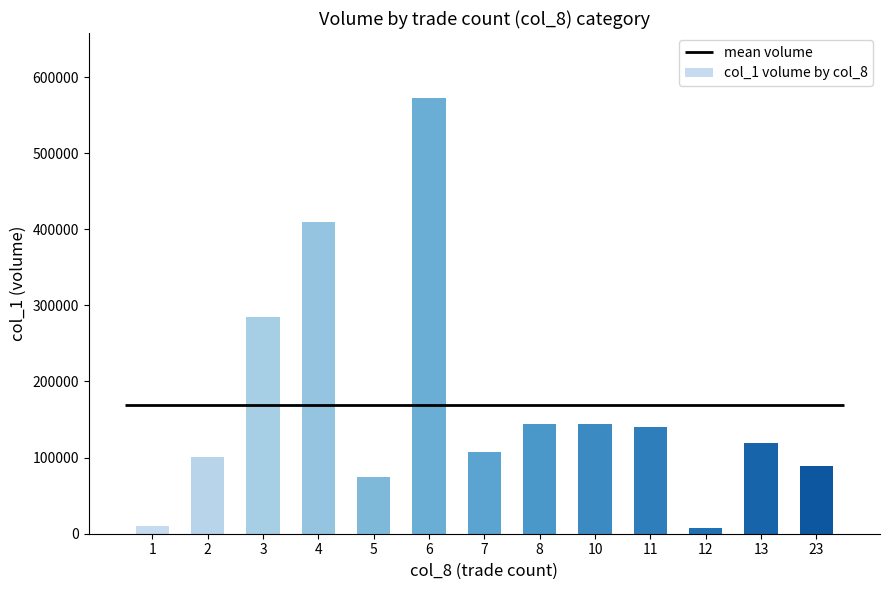

Which has a higher value, 3 or 11?

3